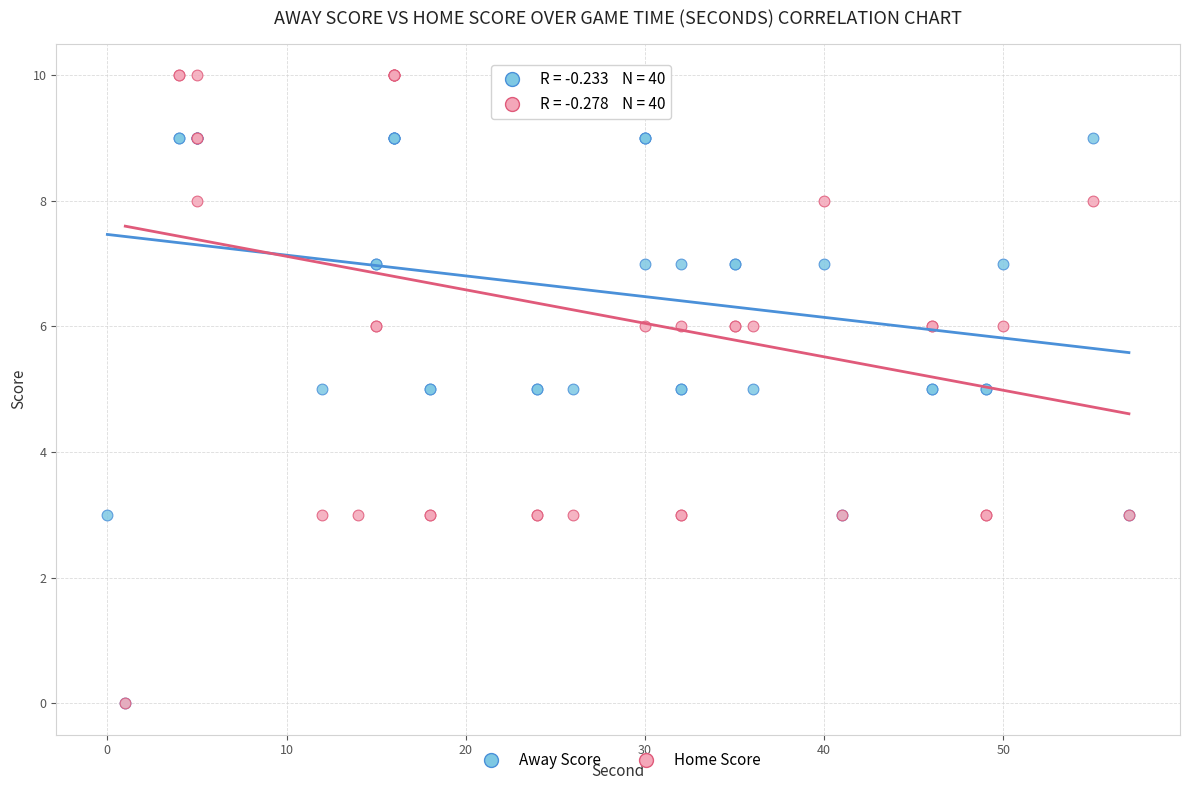

Which series has the largest Y range (max minus min)?

Home Score